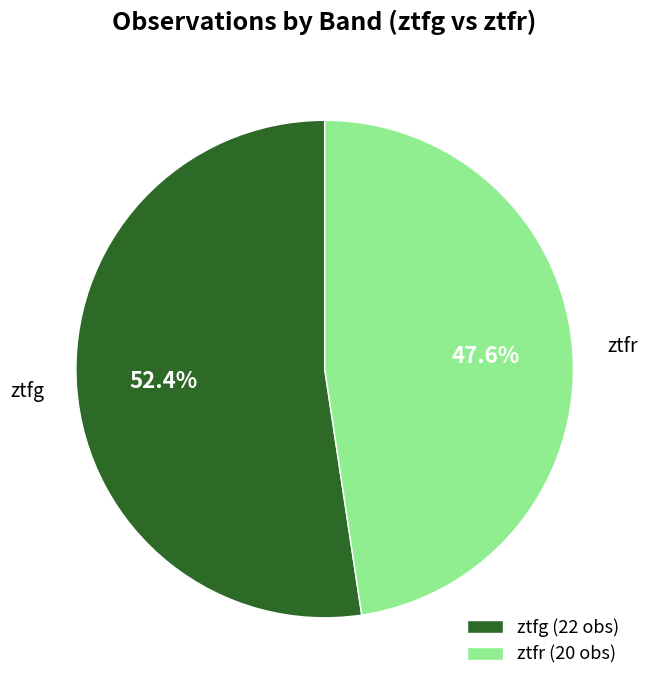

How many segments does this pie chart have?

2